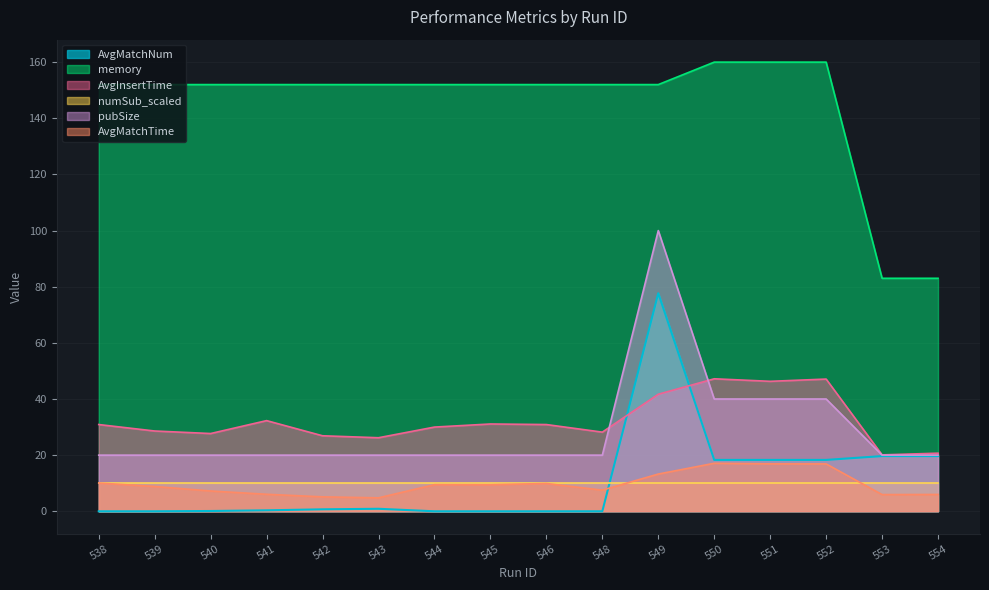

Which series has the largest range (max minus min)?

pubSize